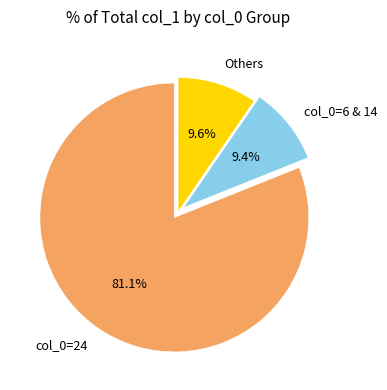

Which category accounts for the majority?

col_0=24